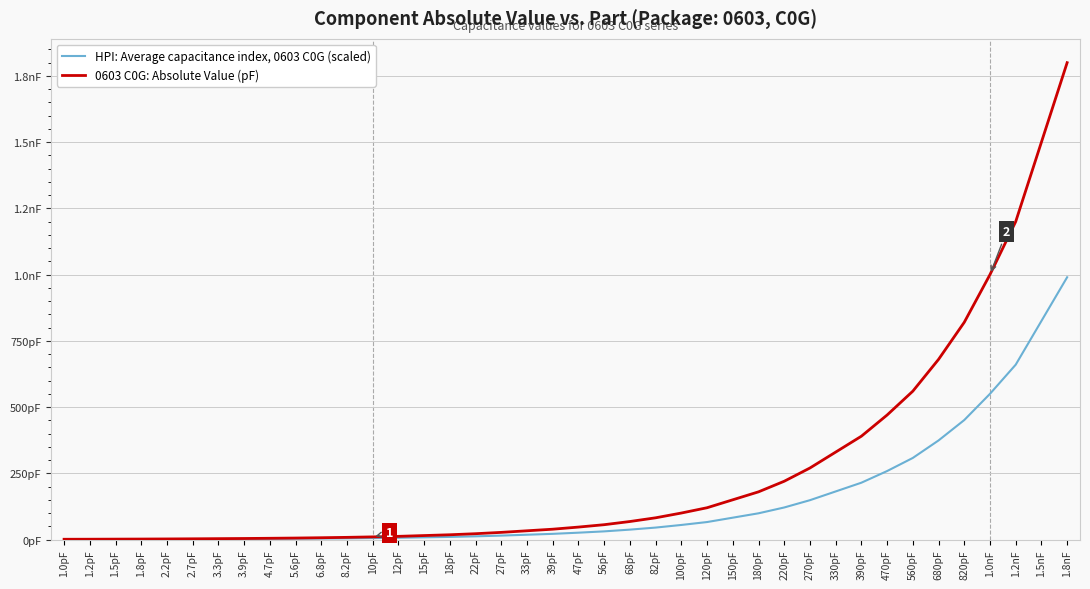

At 100pF, list the series in order from smallest to largest.

HPI: Average capacitance index, 0603 C0G (scaled), 0603 C0G: Absolute Value (pF)